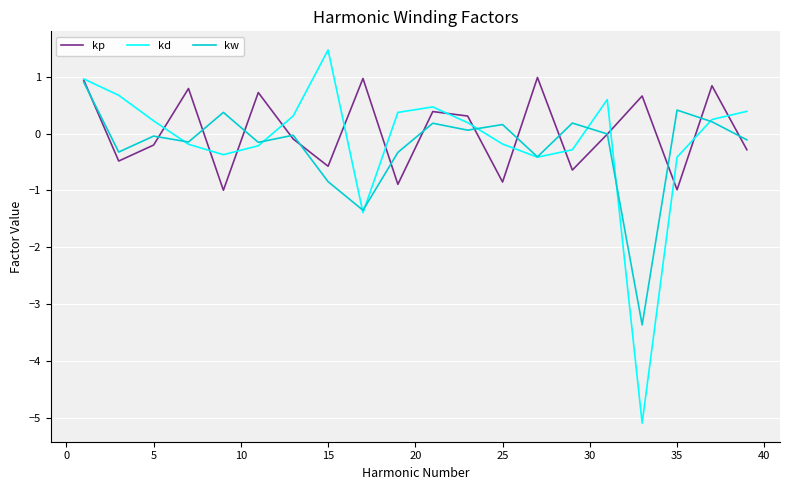

Which series has the widest spread of values?

kd